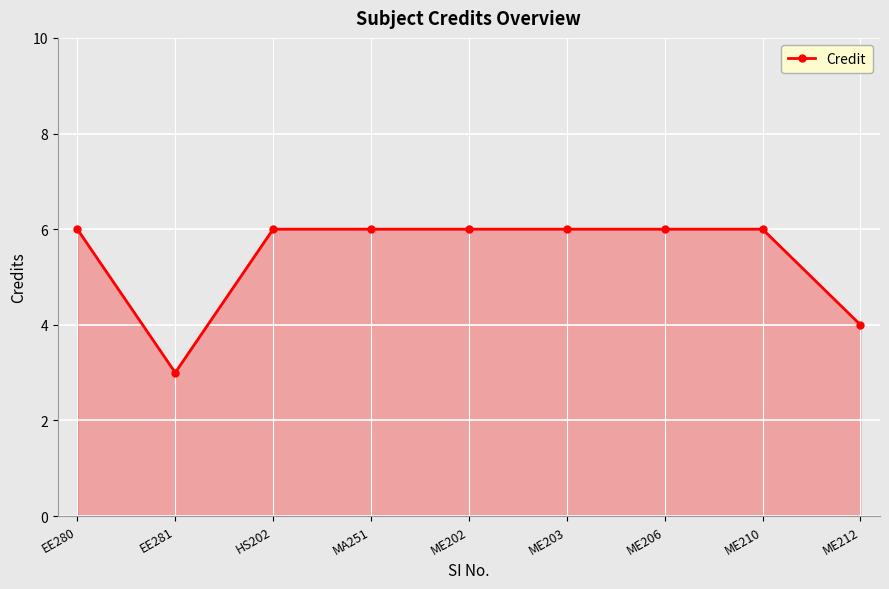

What is the difference between the maximum and minimum values?

3